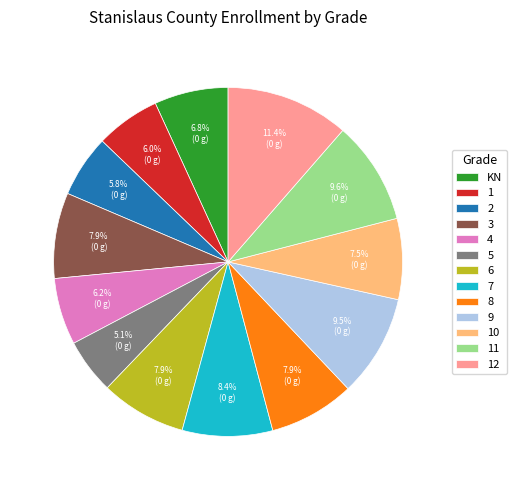

Which slice is the largest?

12